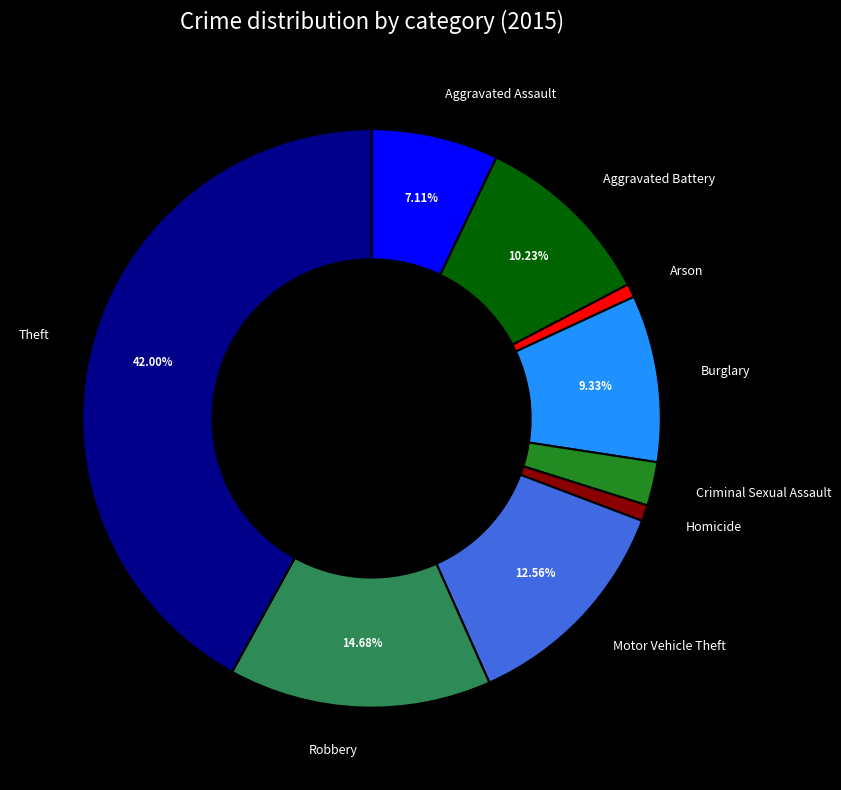

Is there any slice that represents more than half of the pie?

No